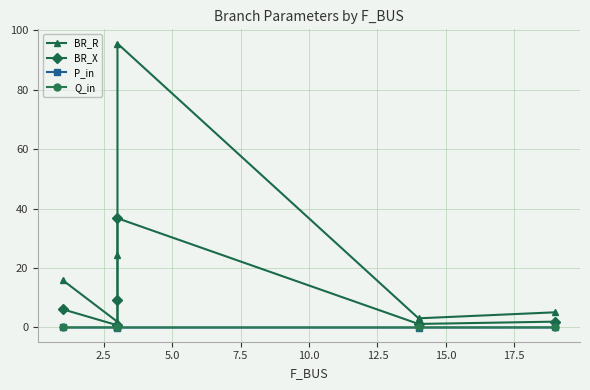

At 10.0, list the series in order from smallest to largest.

P_in, Q_in, BR_X, BR_R